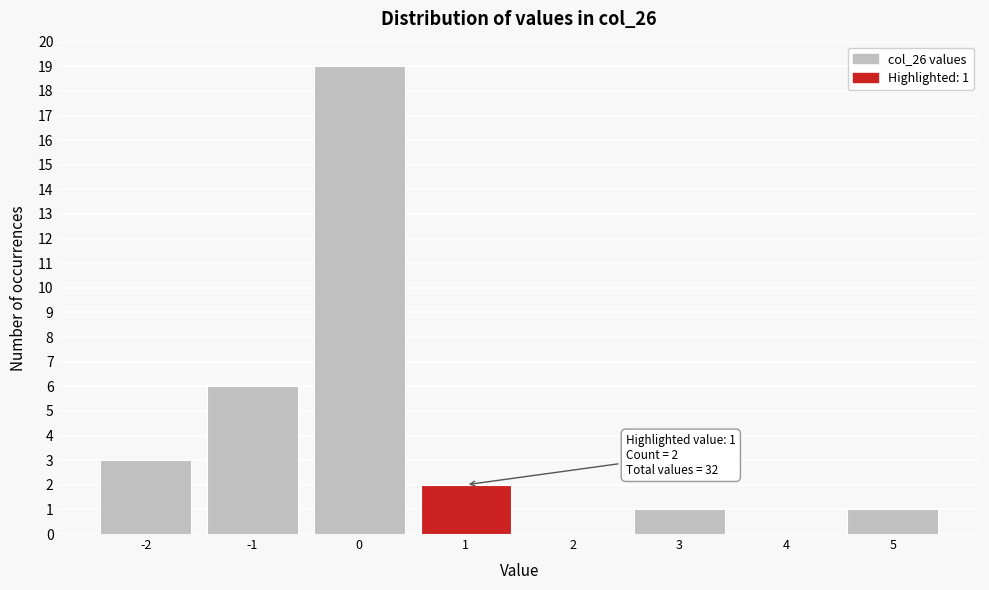

Reading left to right, transcribe all the data shown in this chart.

-2=3	-1=6	0=19	1=2	2=0	3=1	4=0	5=1